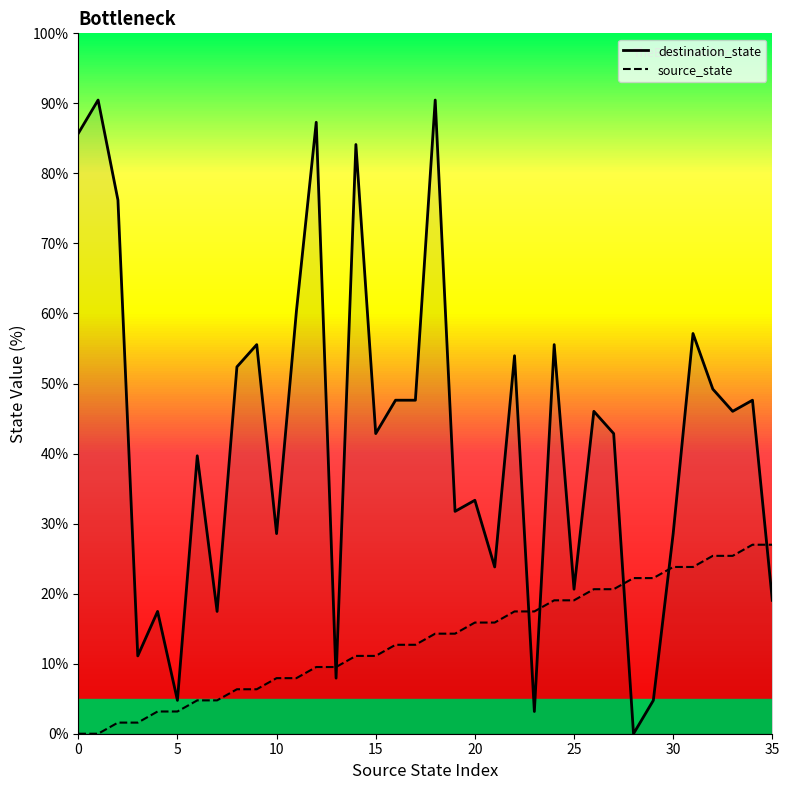

True or false: destination_state has a value of 4.8 at 29.

True